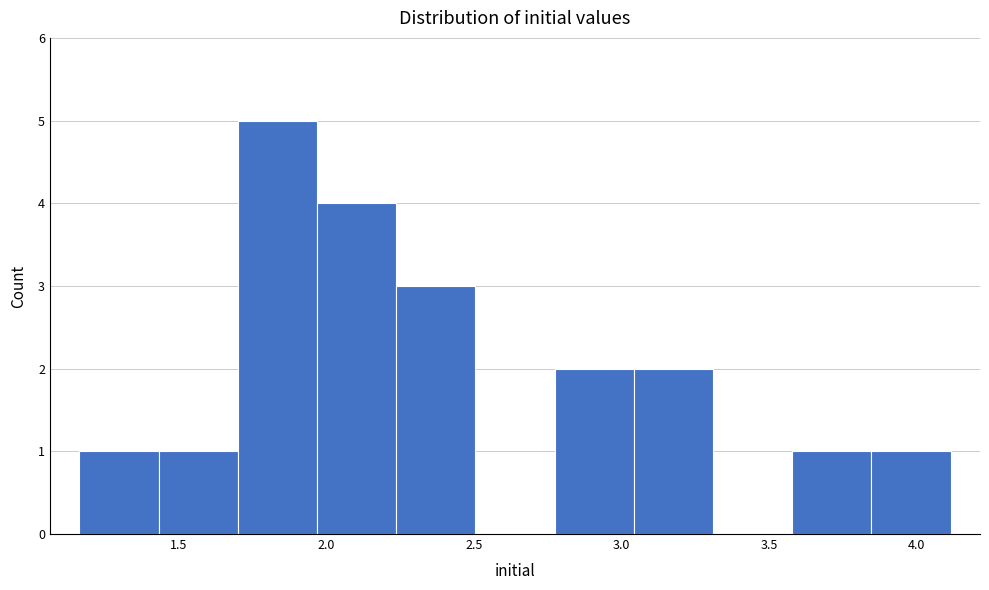

Reading left to right, transcribe this chart: for each bar, give the range it covers on the x-axis and its height. Neither the bar edges nor the heights are printed on the chart, so give them approximately, as read against the axes.

1.15 to 1.45: 1
1.45 to 1.70: 1
1.70 to 1.95: 5
1.95 to 2.25: 4
2.25 to 2.50: 3
2.50 to 2.75: 0
2.75 to 3.05: 2
3.05 to 3.30: 2
3.30 to 3.60: 0
3.60 to 3.85: 1
3.85 to 4.10: 1